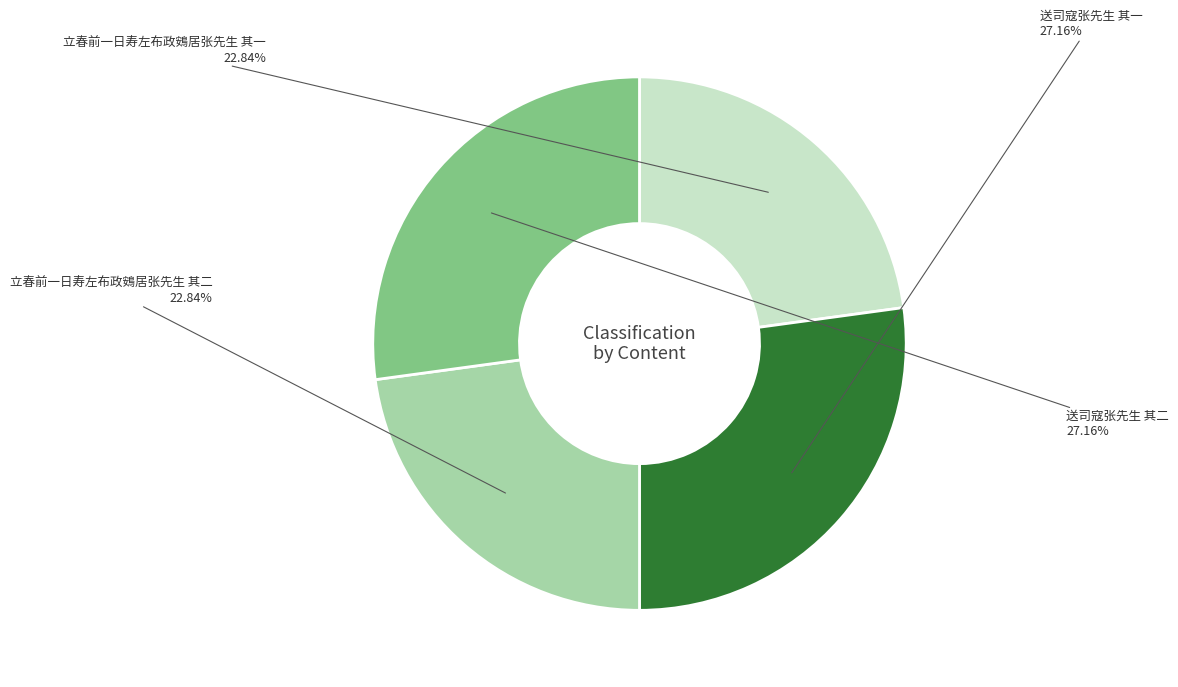

To the nearest percent, what is the difference between the largest and smallest slice percentages?

4%